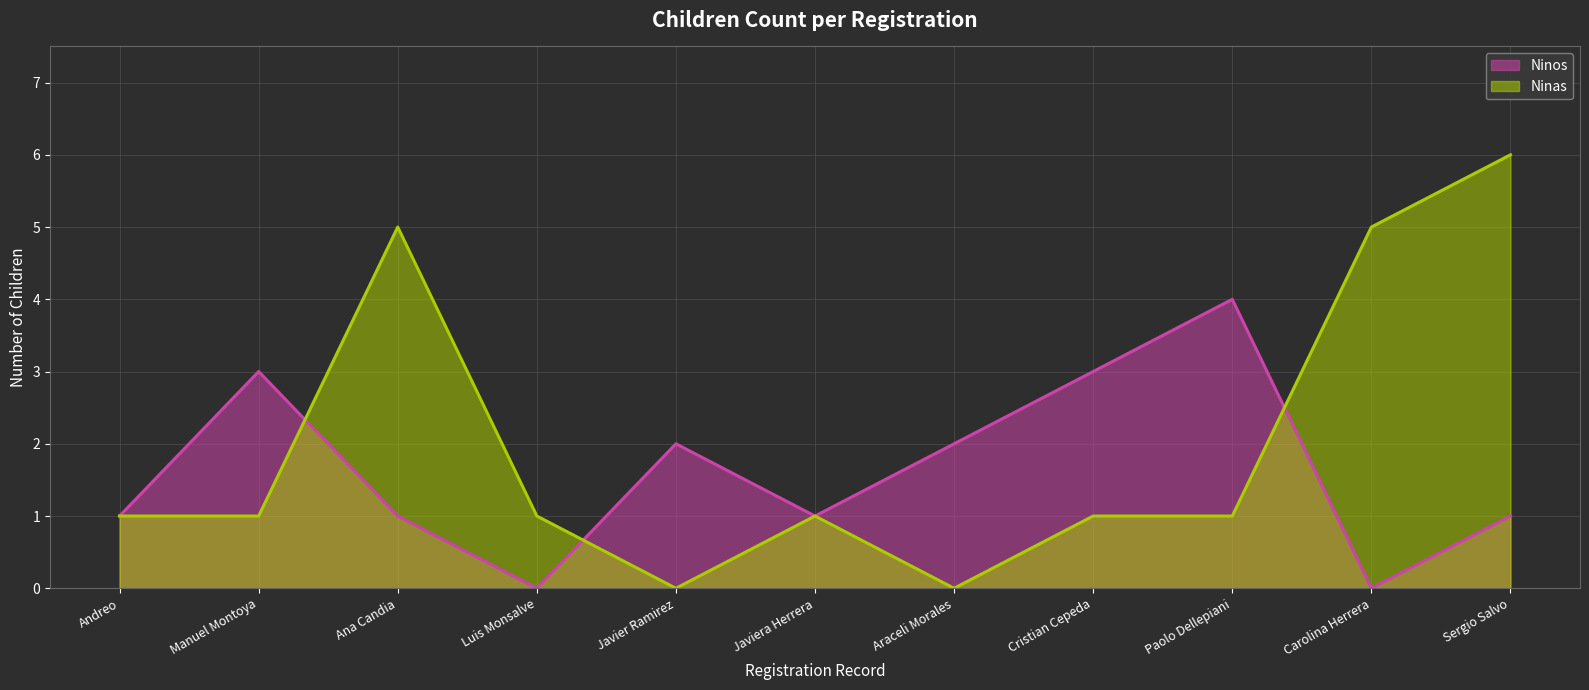

Which series has the widest spread of values?

Ninas